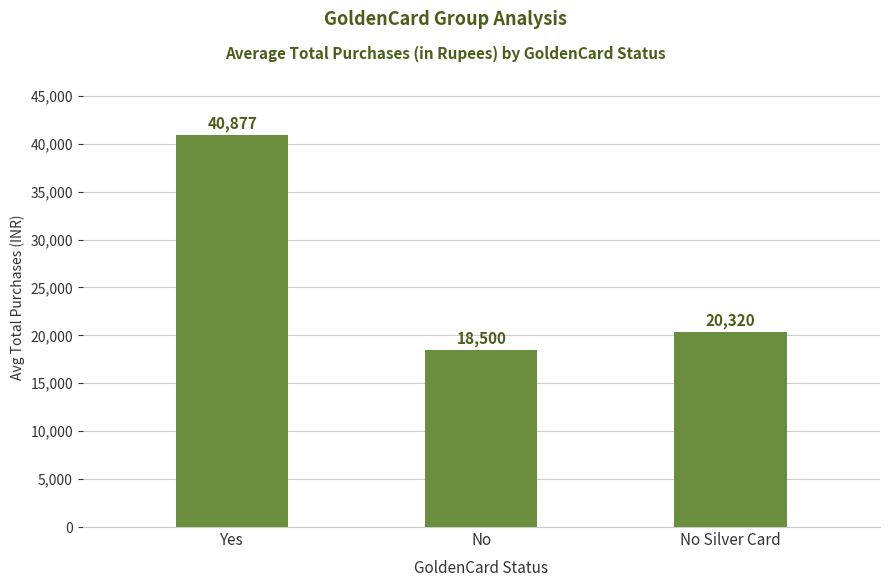

Reading left to right, extract all data points from this chart.

40877	18500	20320